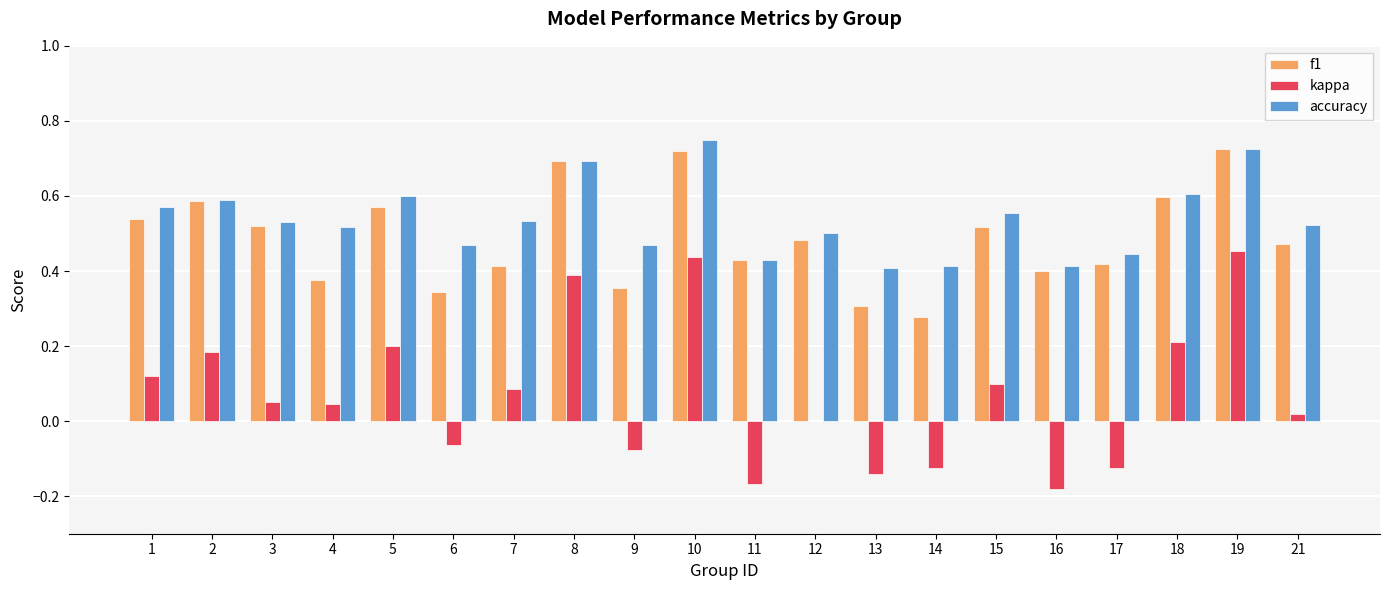

Is it true that accuracy equals 1.3 at 19?

False